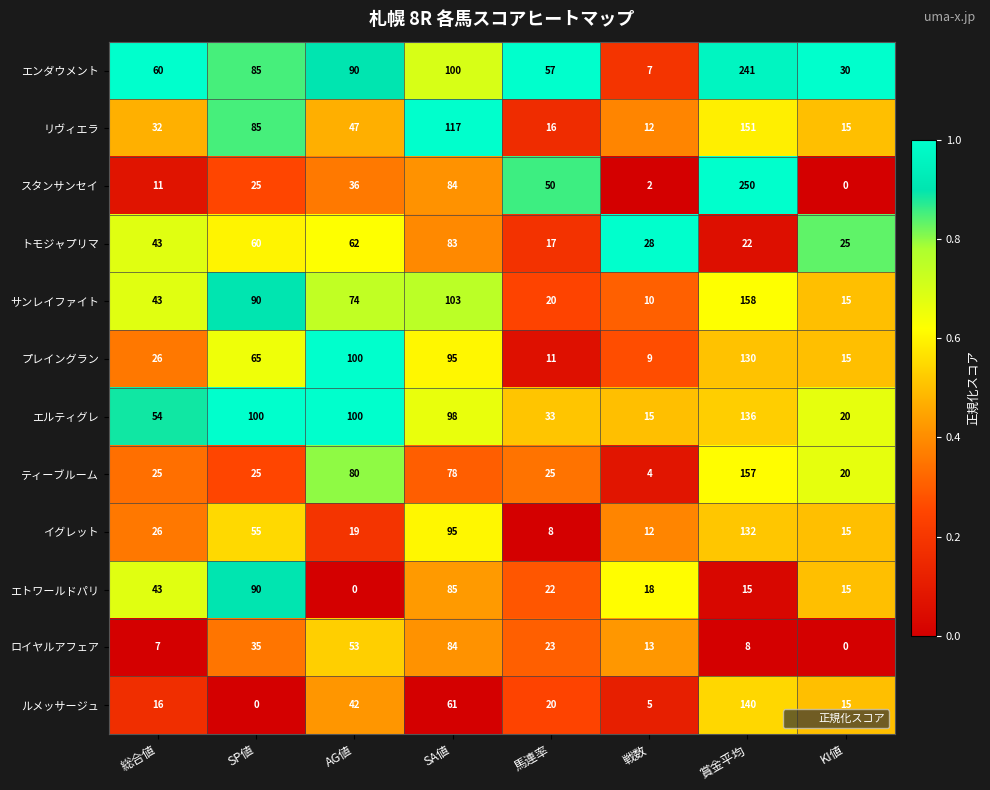

Rank the categories by イグレット value from highest to lowest.

賞金平均, SA値, SP値, 総合値, AG値, KI値, 戦数, 馬連率